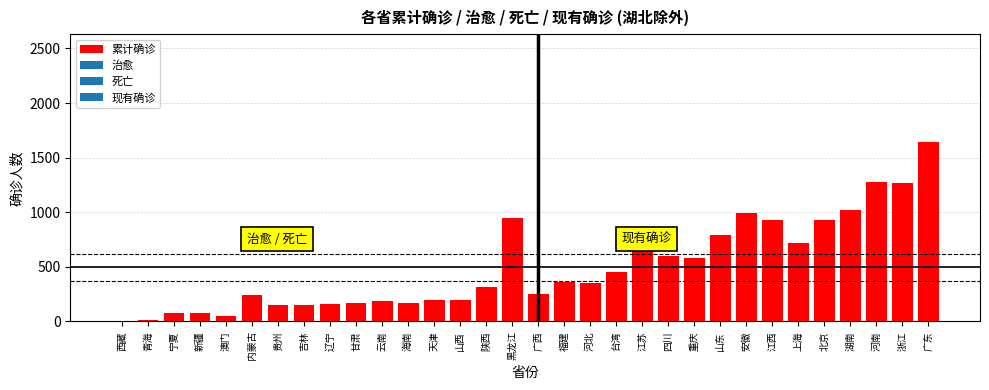

Between 上海 and 安徽, which is larger?

安徽